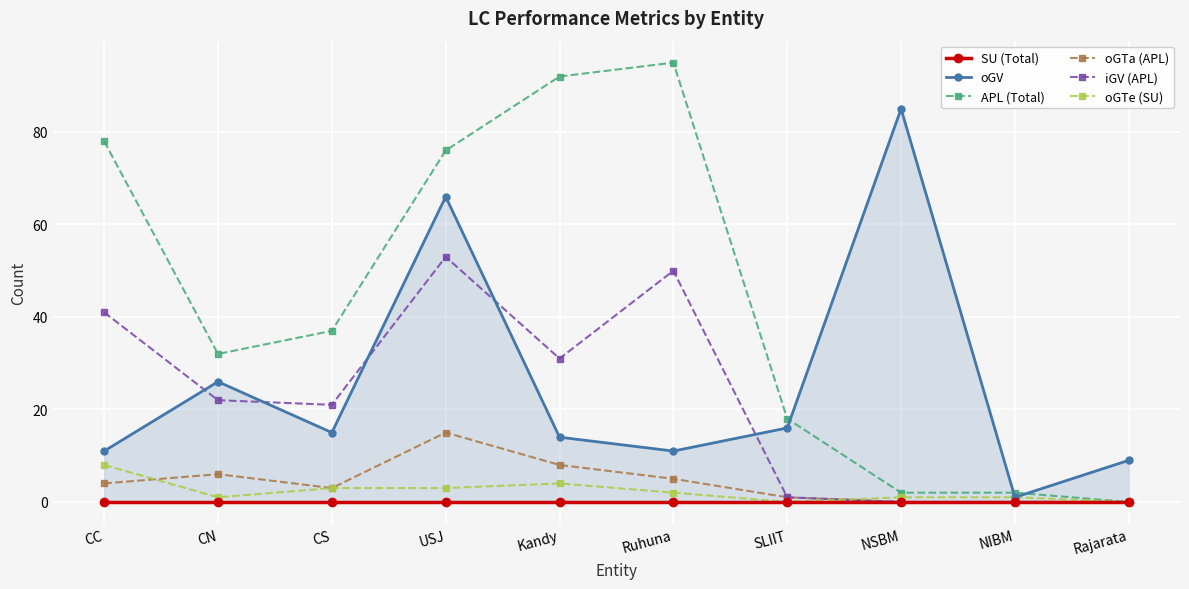

Where is APL (Total) nearest to the value 47?

CS